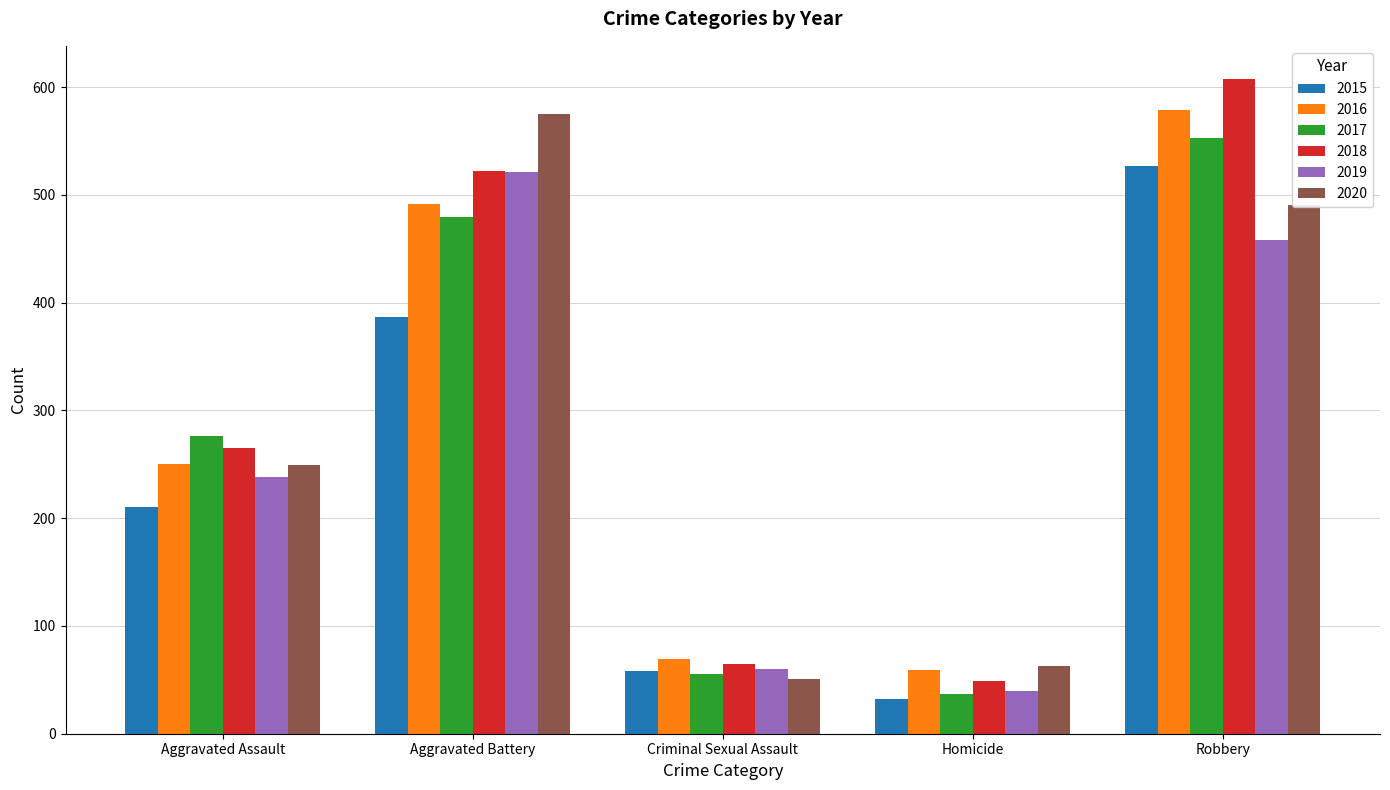

What is the smallest value displayed?

32